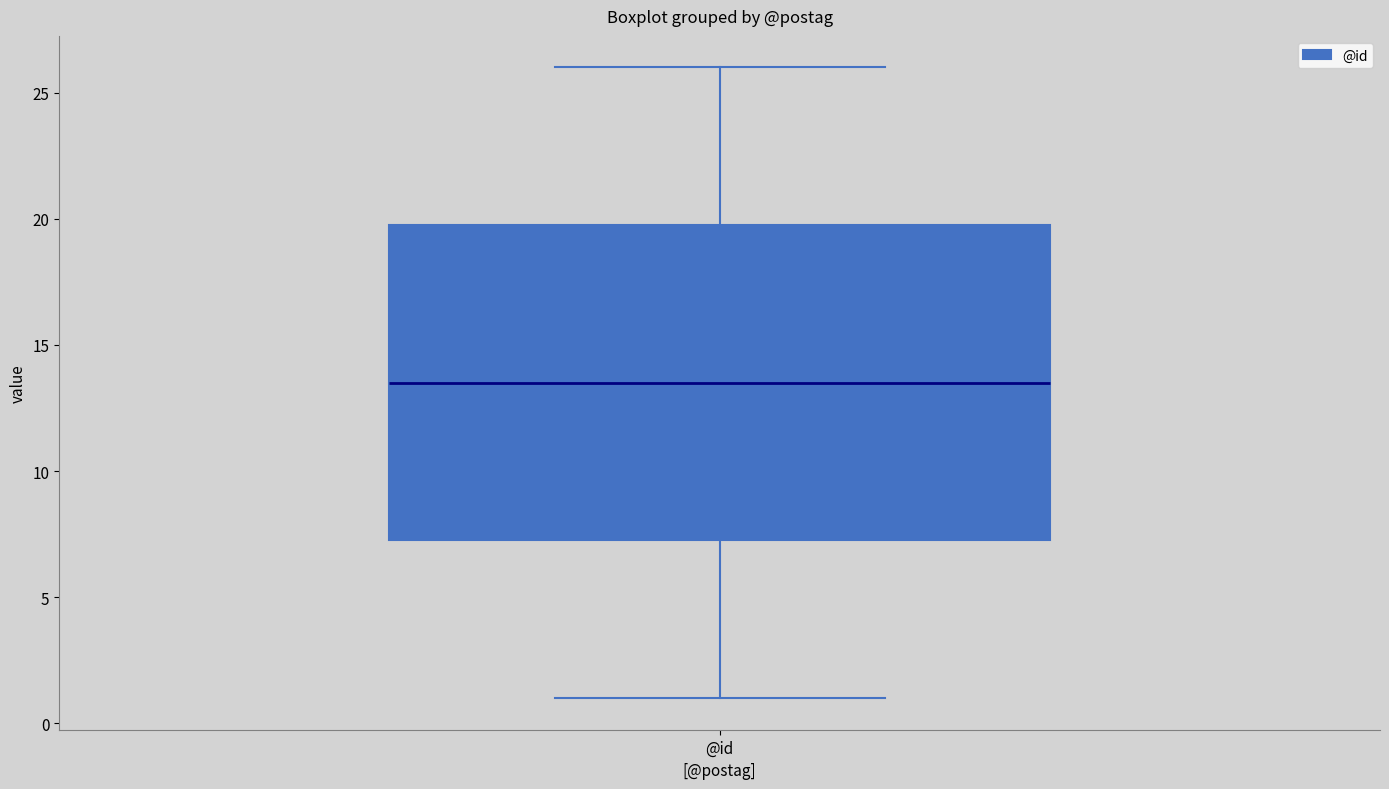

Transcribe this box plot: give where the median line is, the range the box spans, and where the two whiskers end, as read against the y-axis. The values are not printed on the chart, so give them approximately, as read against the axis.

median 13.5, box 7.5 to 20.0, whiskers 1.0 to 26.0